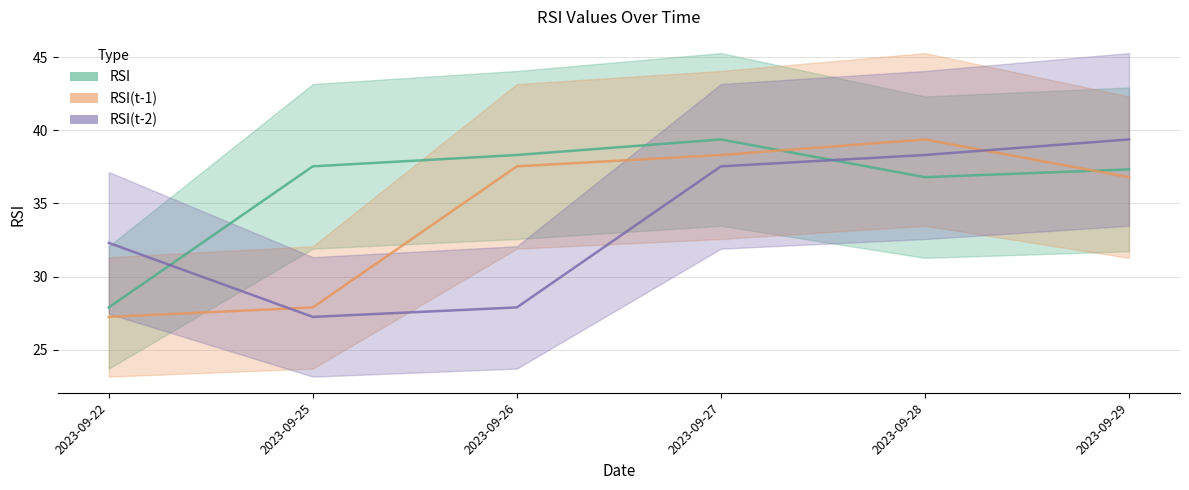

What is the total value across all series at 2023-09-26?

103.7